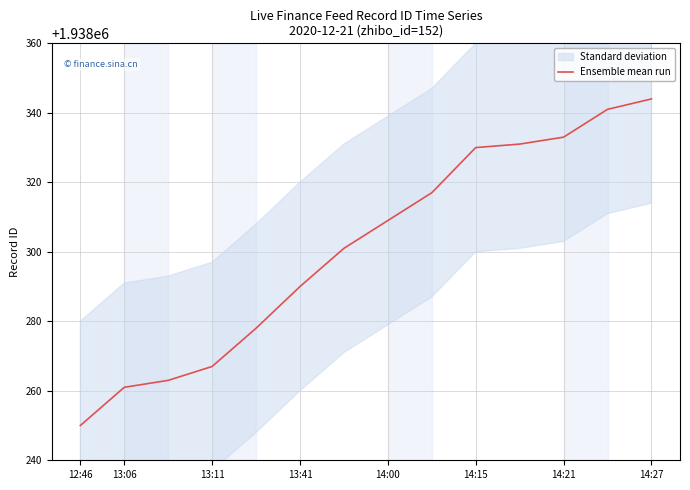

What is the smallest value displayed?

1938250